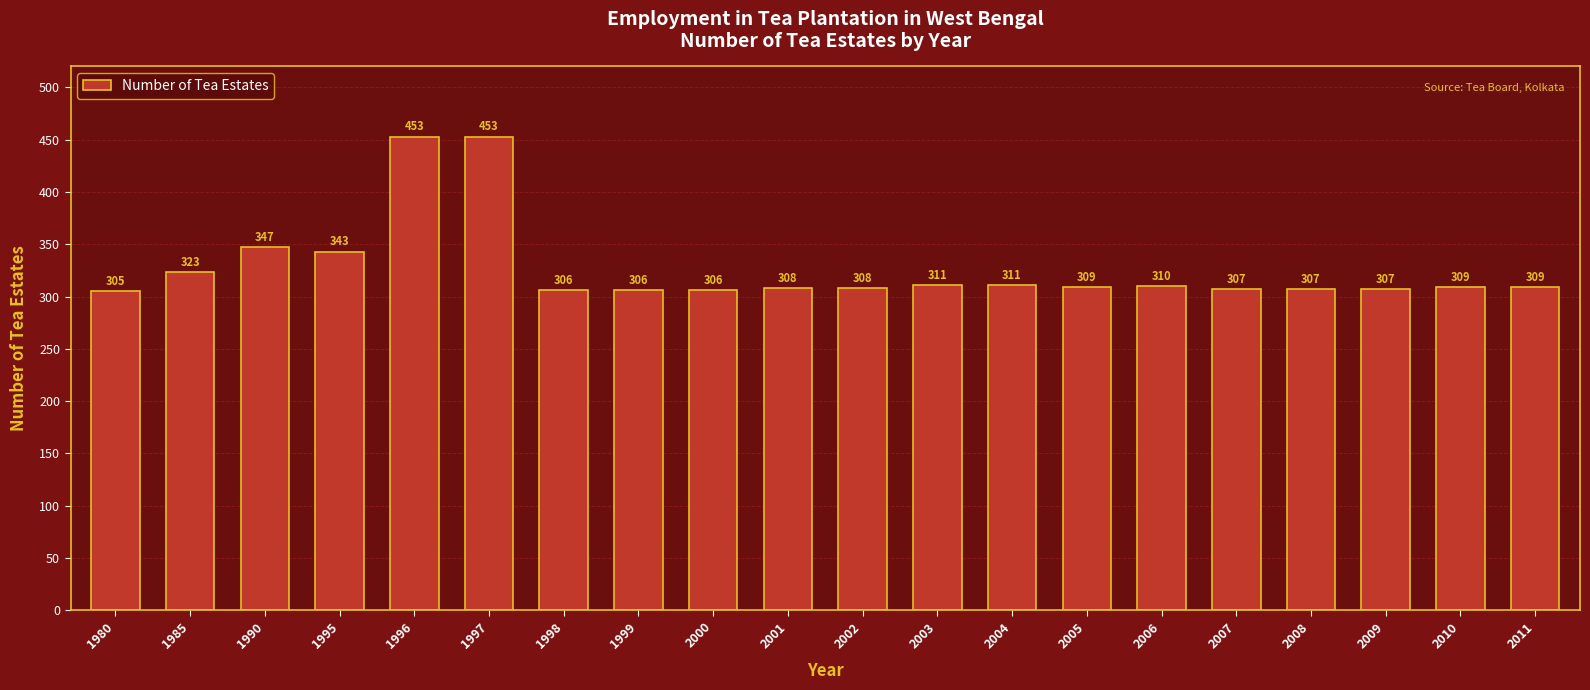

What is the approximate value at 2009?

307